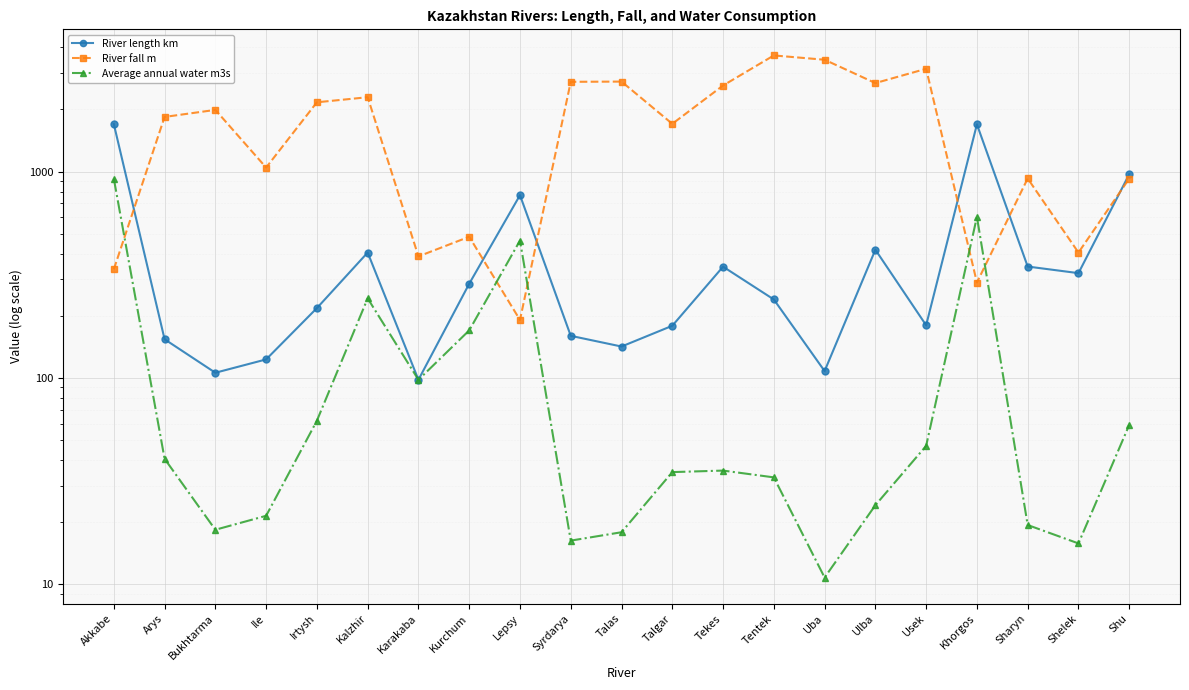

At how many categories does at least one series exceed 2711?

5